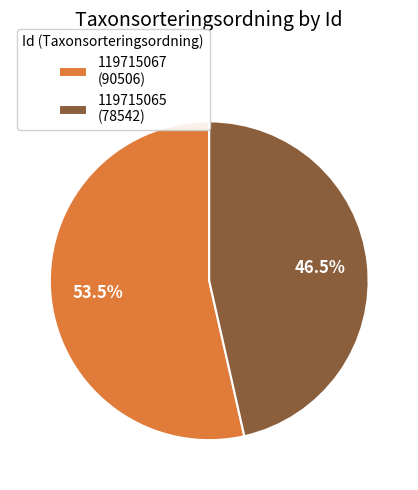

Which category accounts for the majority?

119715067